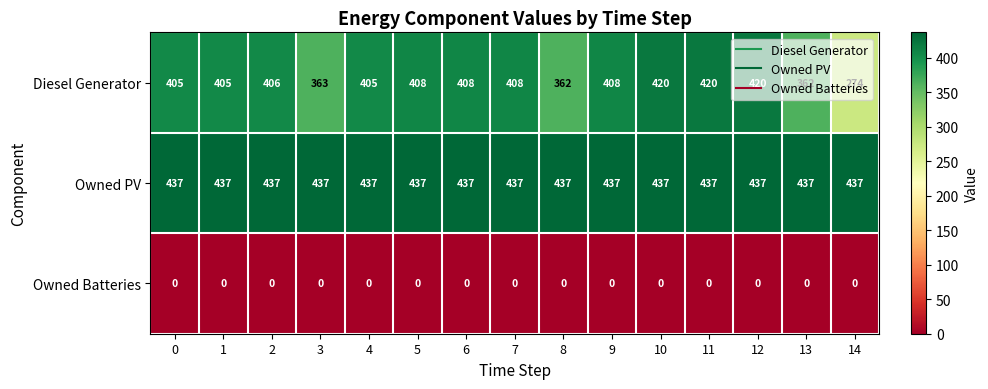

The Diesel Generator series shows 188 at 7. True or false?

False